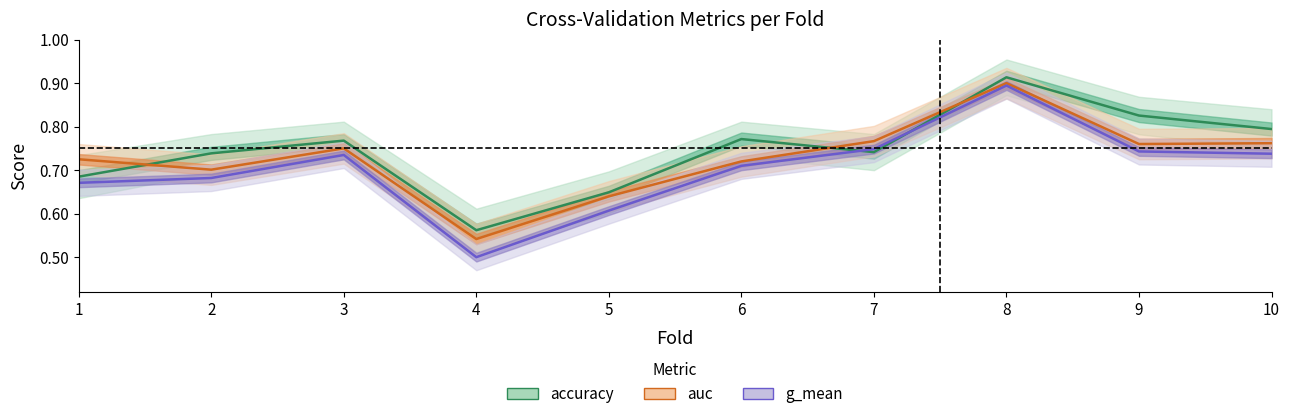

At which category does auc reach its first local valley?

2